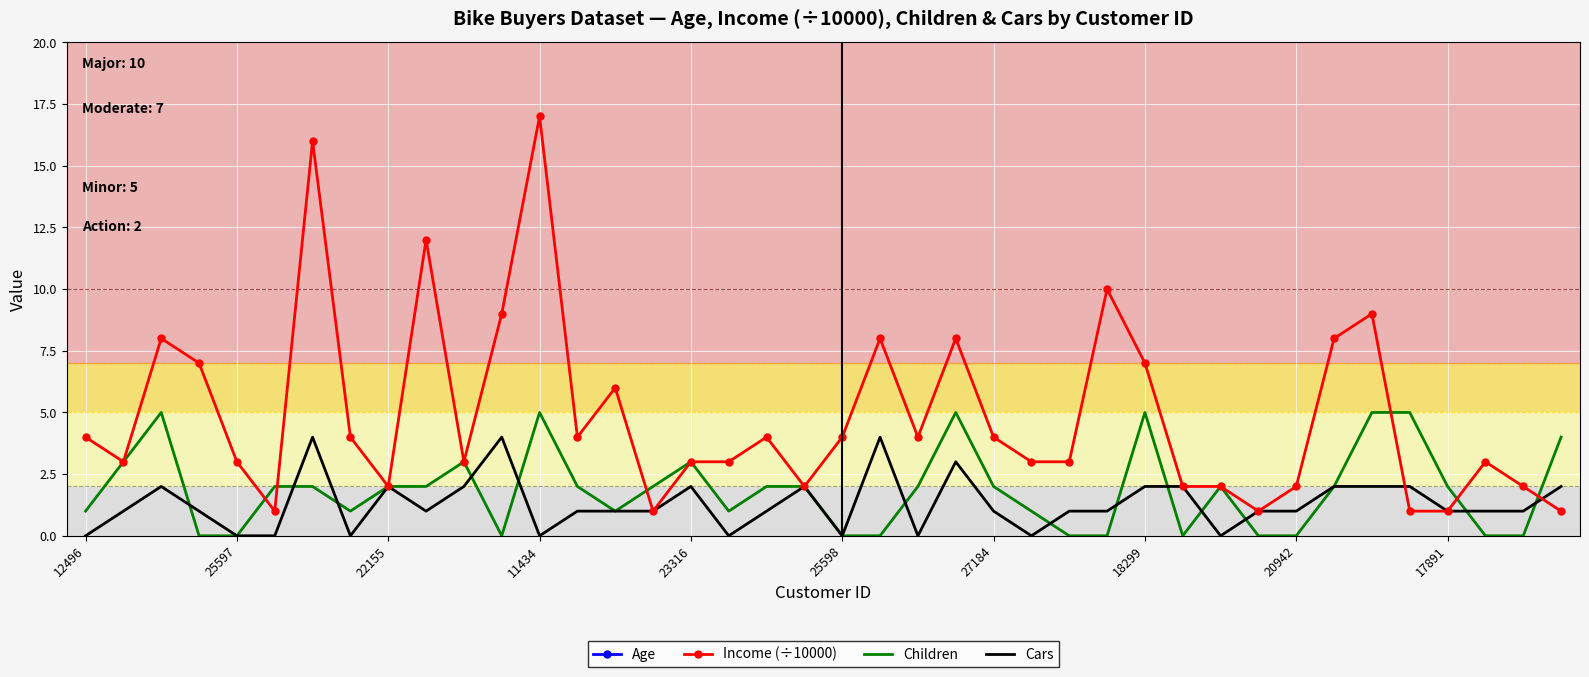

What is the value of the Income (÷10000) point at the 16th from the left?

1